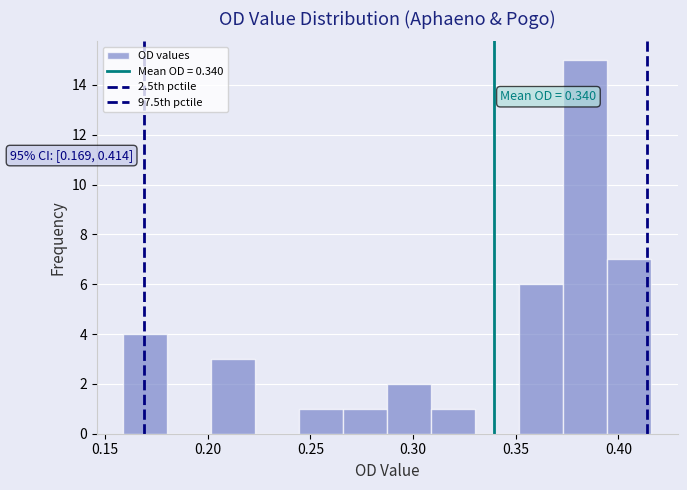

Over which range of the x-axis is the bar tallest?

0.375 to 0.395